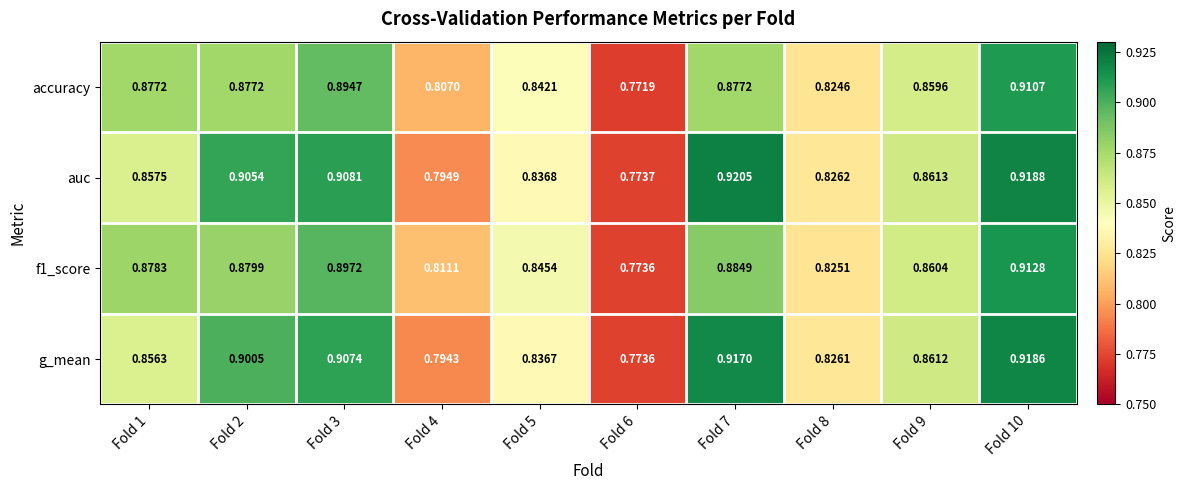

Which series has the largest range (max minus min)?

auc